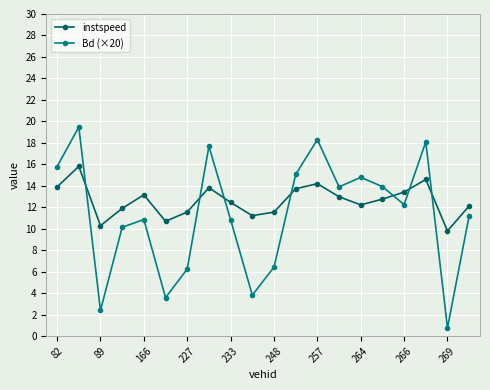

What is the difference between the maximum and minimum values in the instspeed series?

6.0